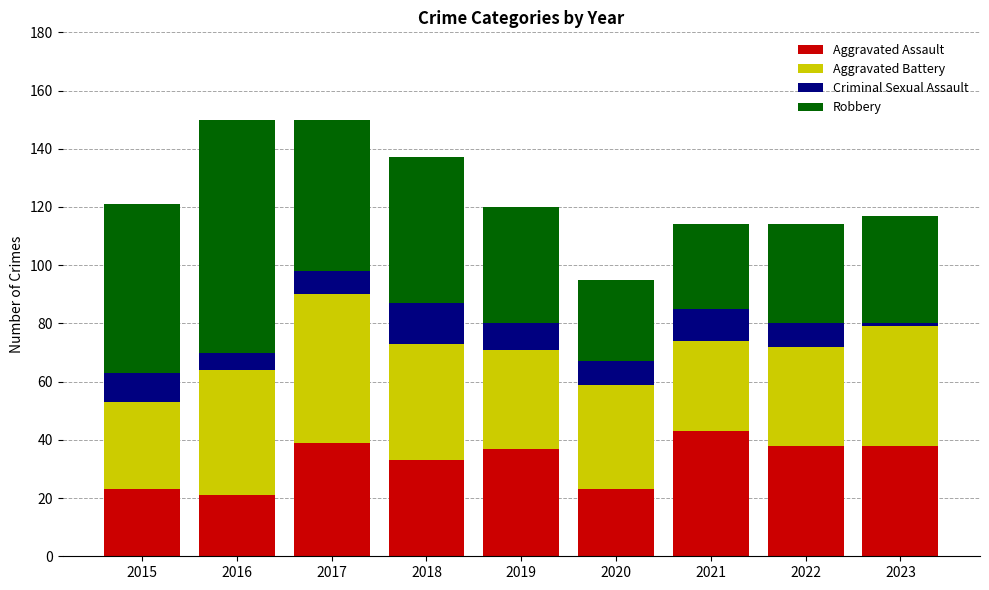

At which label does Aggravated Assault reach its peak?

2021